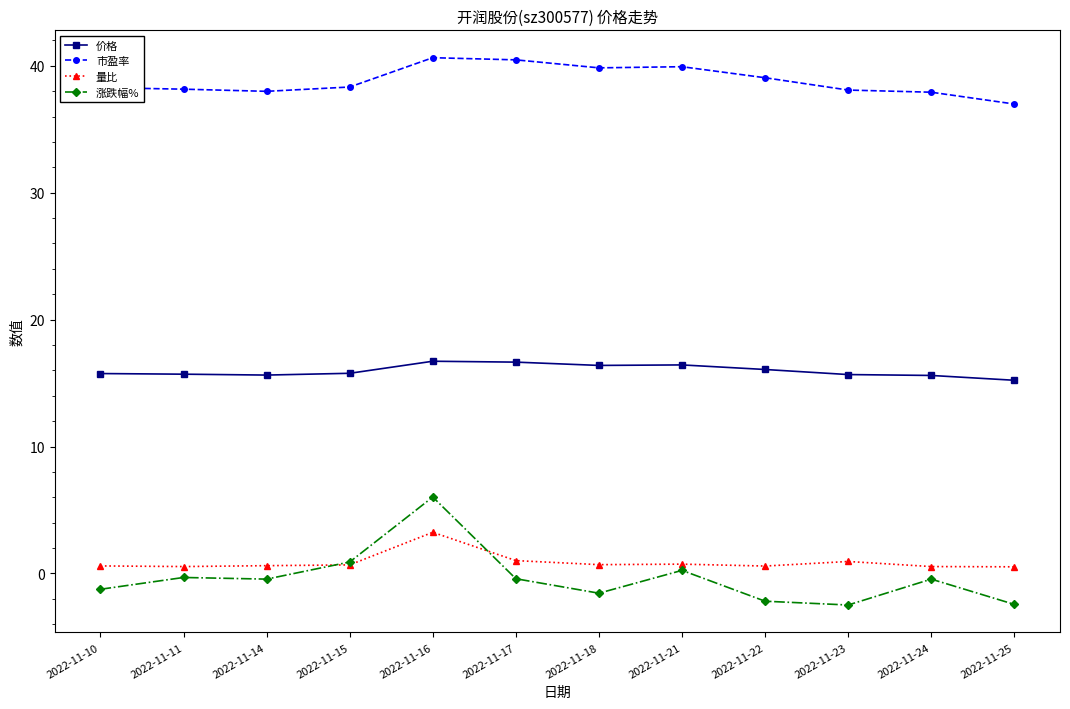

Does the chart have visible grid lines?

No